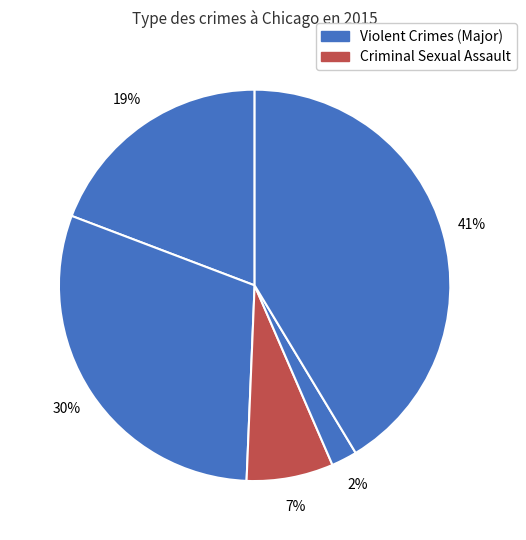

Is there a majority slice in this chart?

No